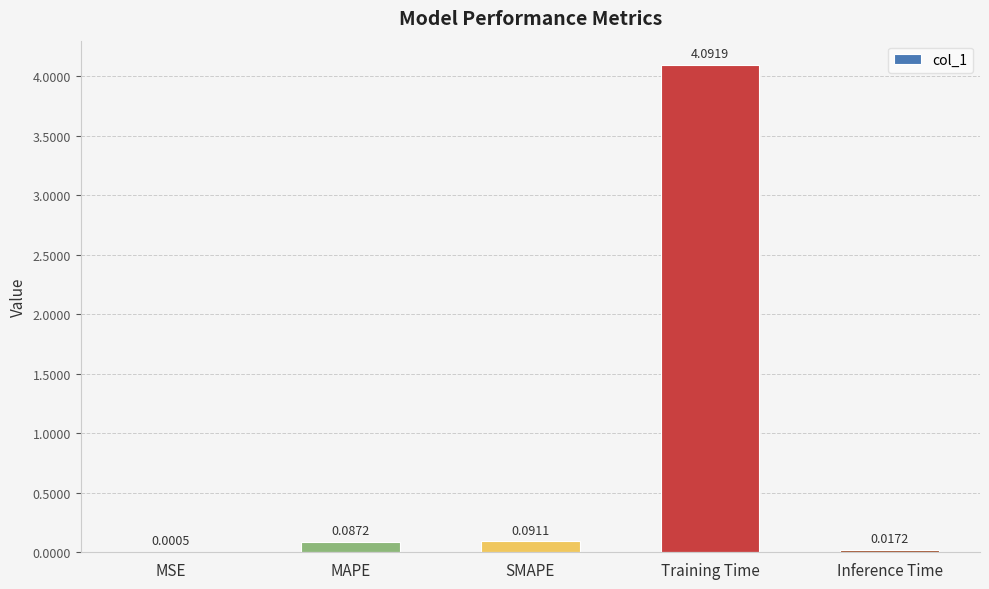

Which label corresponds to the largest value in the chart?

Training Time